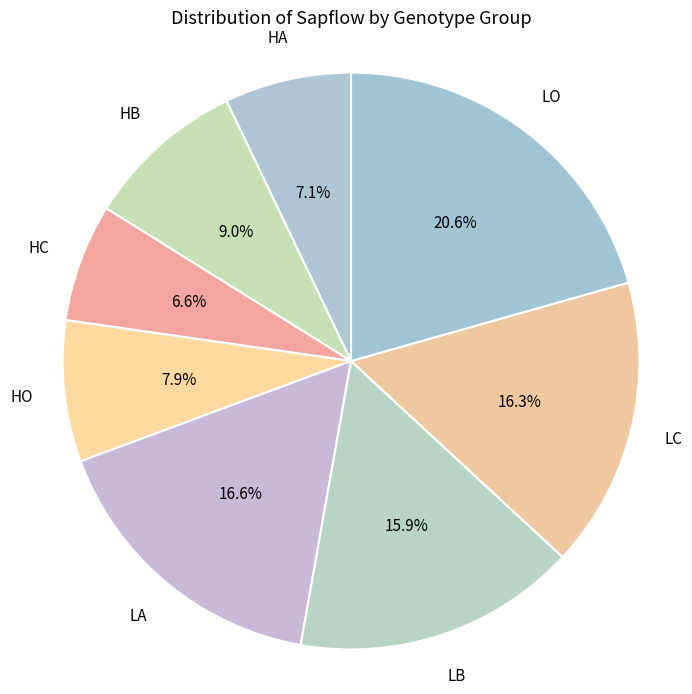

To the nearest percent, what is the combined percentage of HA and HO?

15%